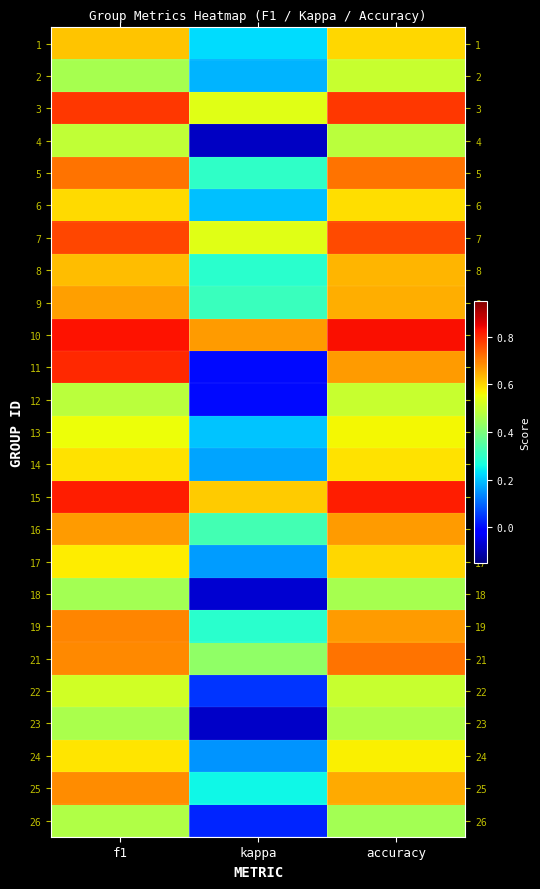

At how many categories does at least one series exceed 0?

3